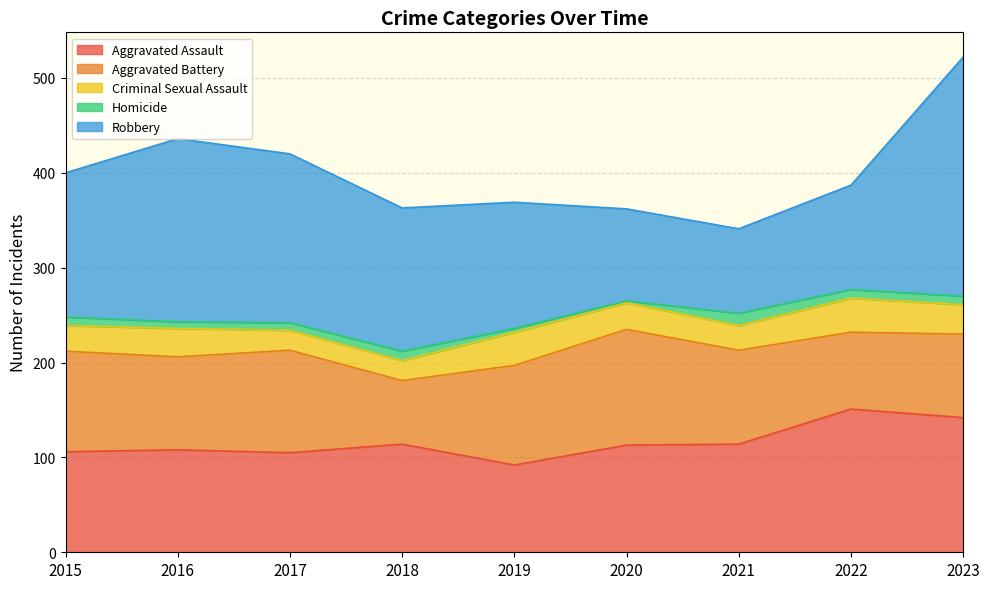

List the series in order of their peak value, lowest first.

Homicide, Criminal Sexual Assault, Aggravated Battery, Aggravated Assault, Robbery